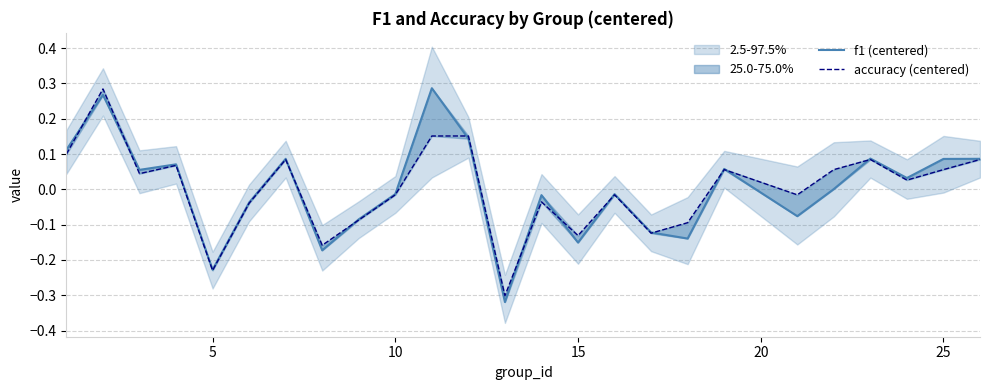

What is the difference between the second highest and minimum values in the f1 (centered) series?

0.6